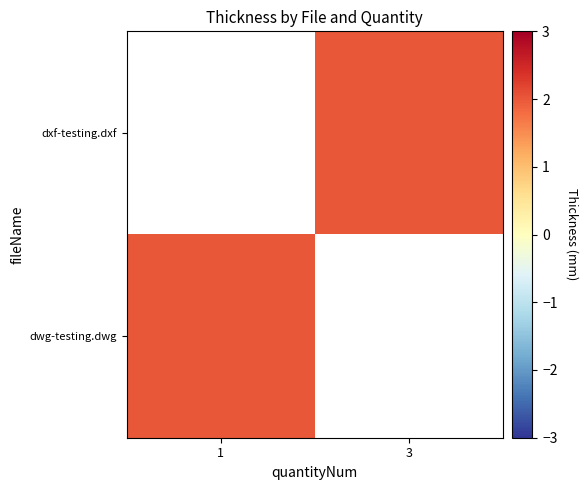

What is the highest value of the dwg-testing.dwg series?

2.0